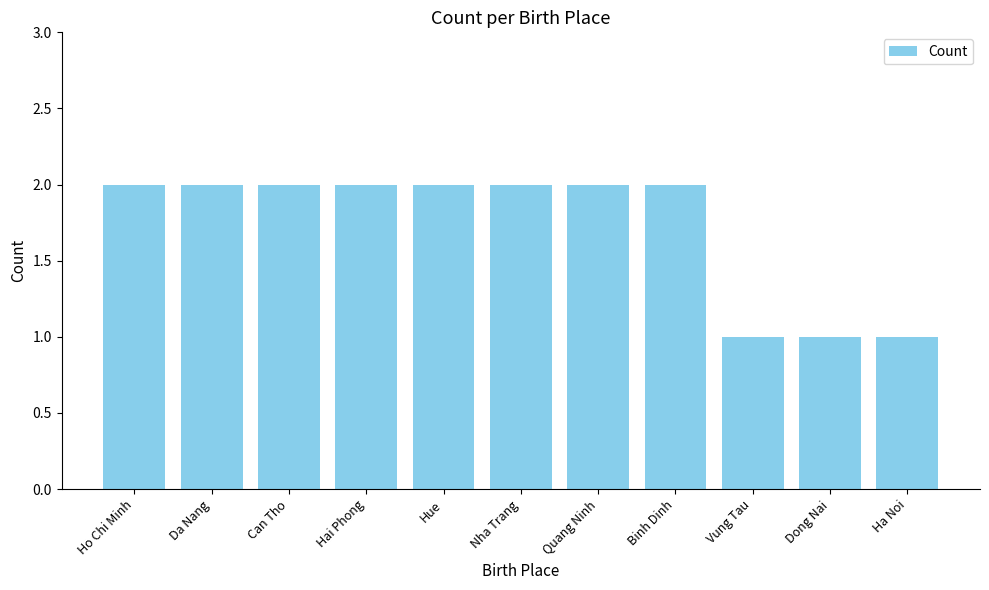

What is the label of the 3rd bar from the right?

Vung Tau